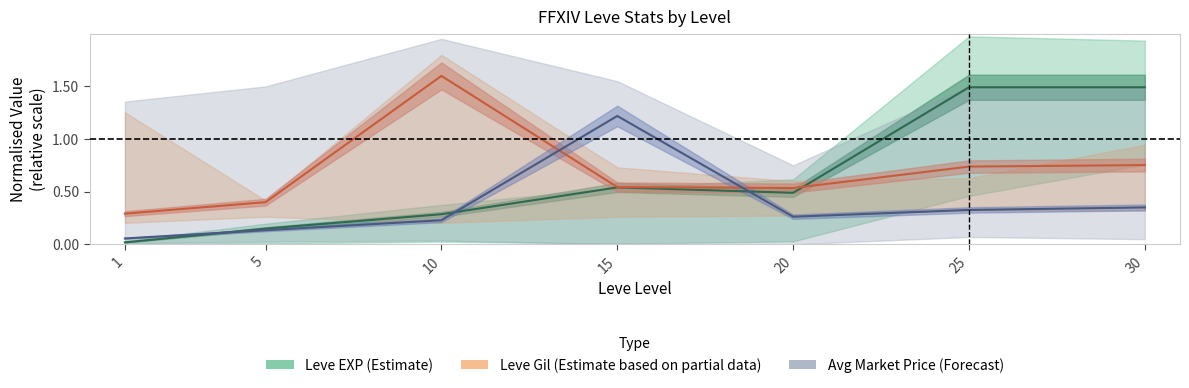

What is the value of the Avg Market Price (Forecast) point at the 1st from the left?

0.1